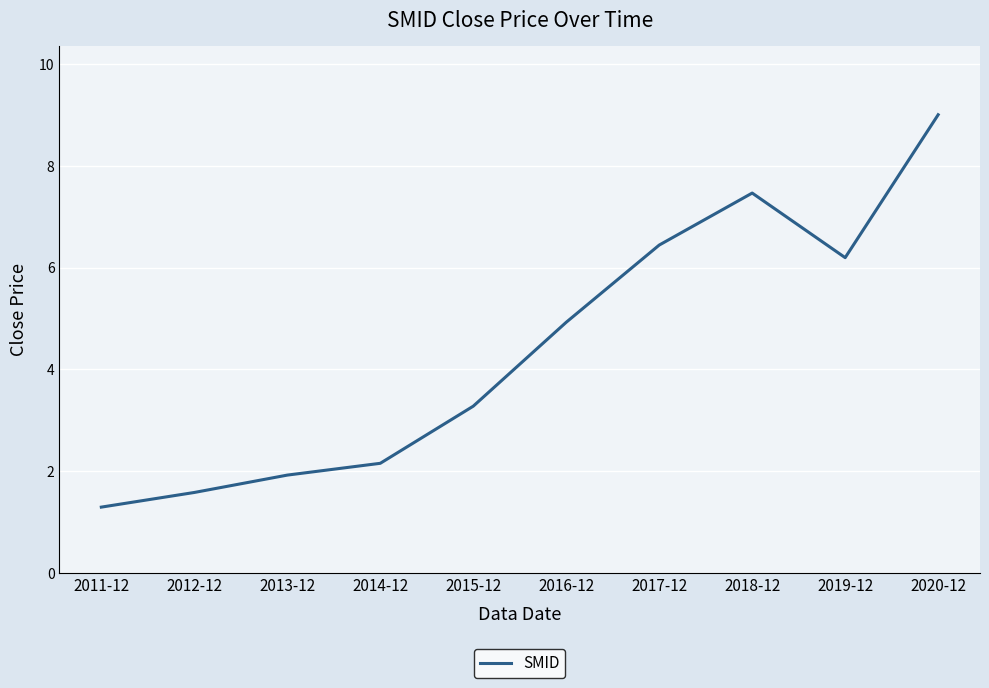

What position from the right is 2016-12?

5